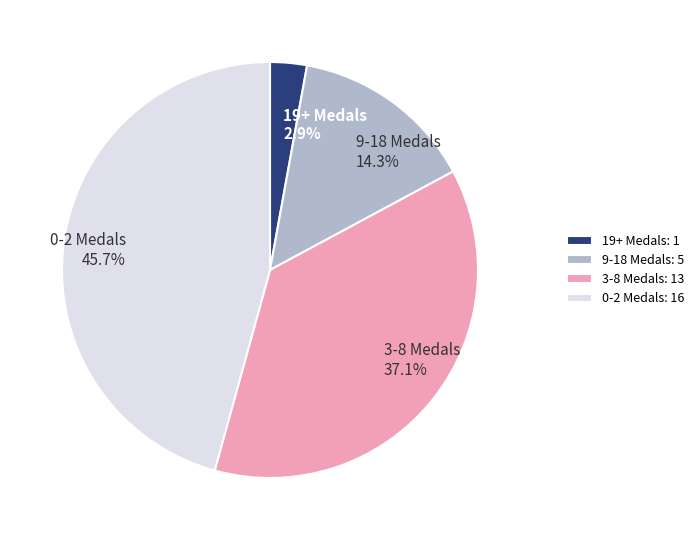

What portion of the pie excludes 9-18 Medals?

85.7%